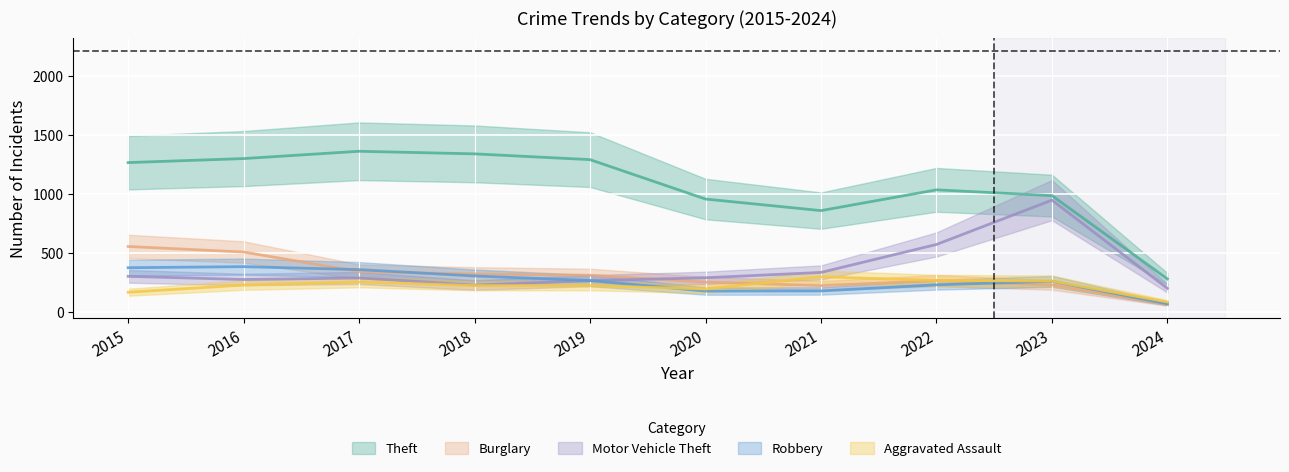

Where does the Aggravated Assault series first go above 225?

2017